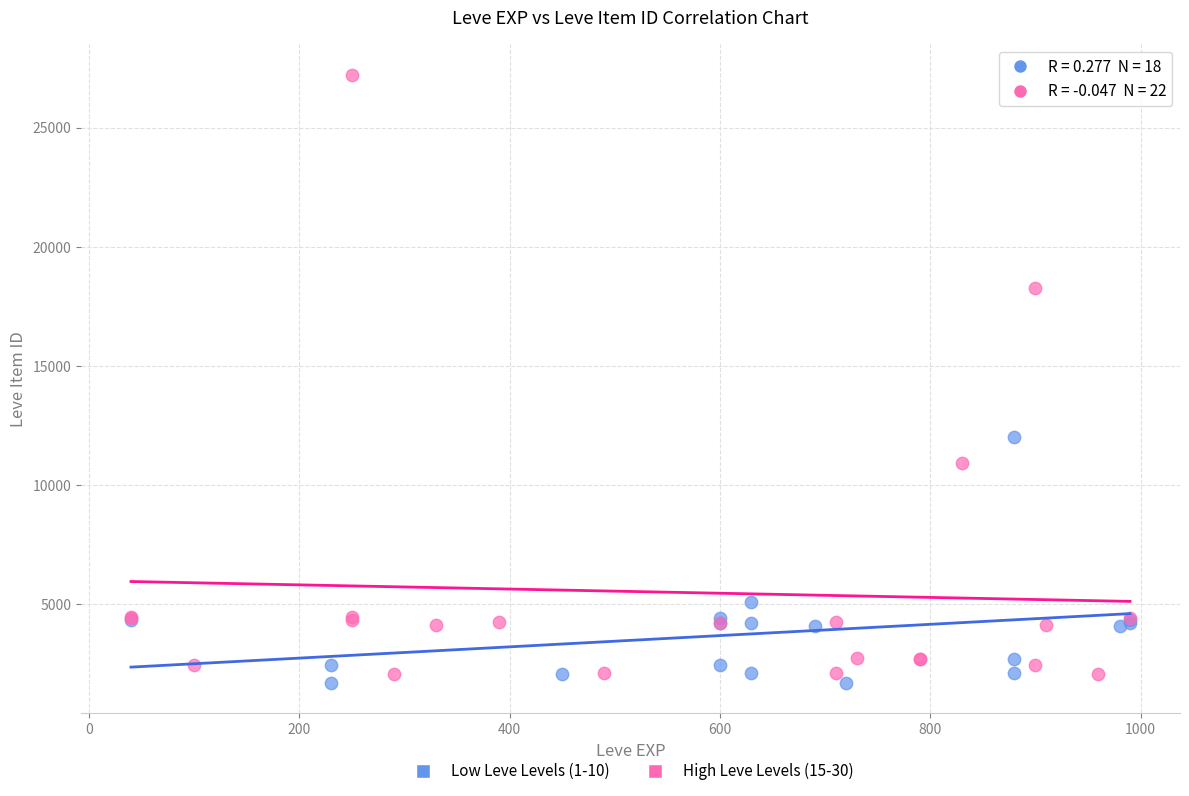

Which series contains the lowest Y value?

Low Leve Levels (1-10)